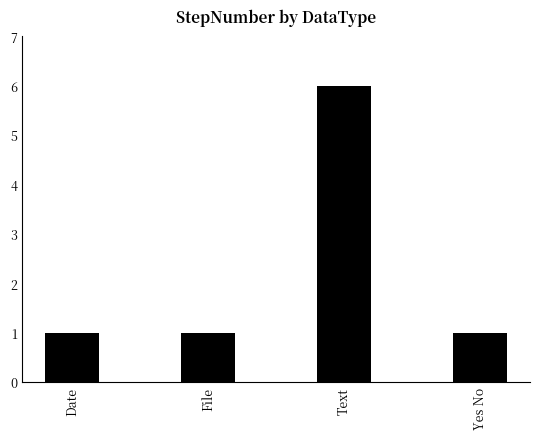

The value at Text is 1. True or false?

False